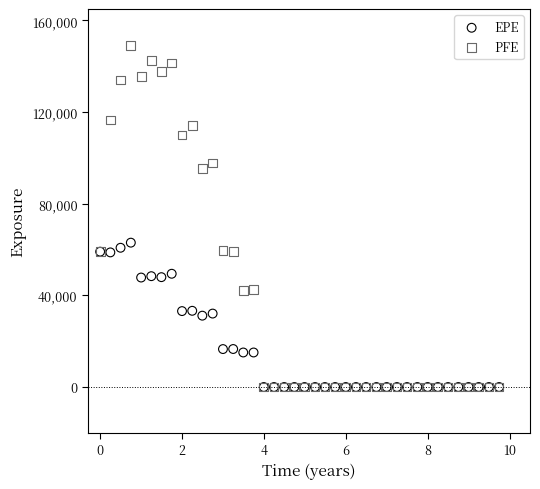

What are all the series names shown in the legend?

EPE, PFE